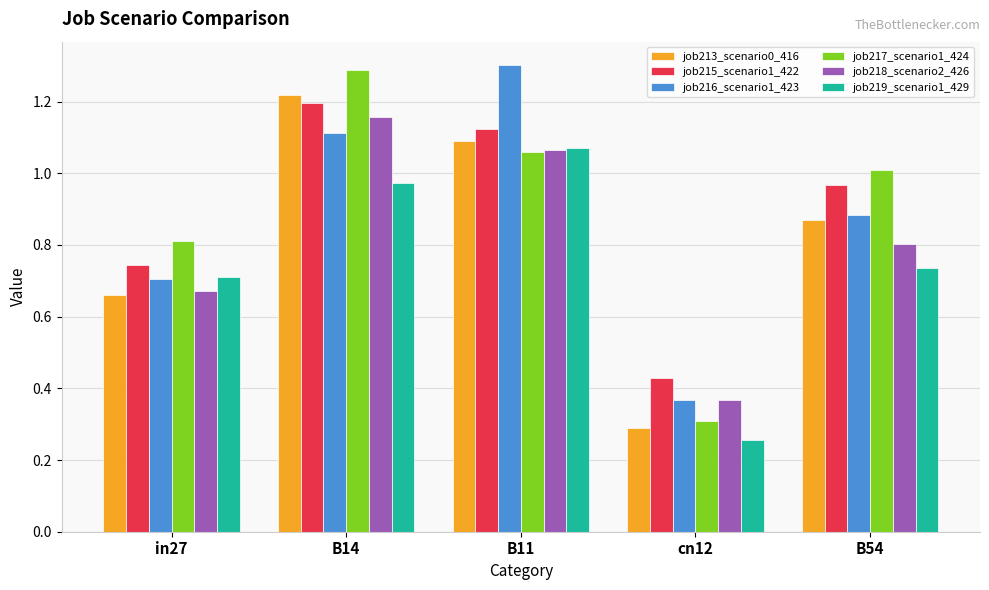

How many values in the job217_scenario1_424 series are below 1?

2